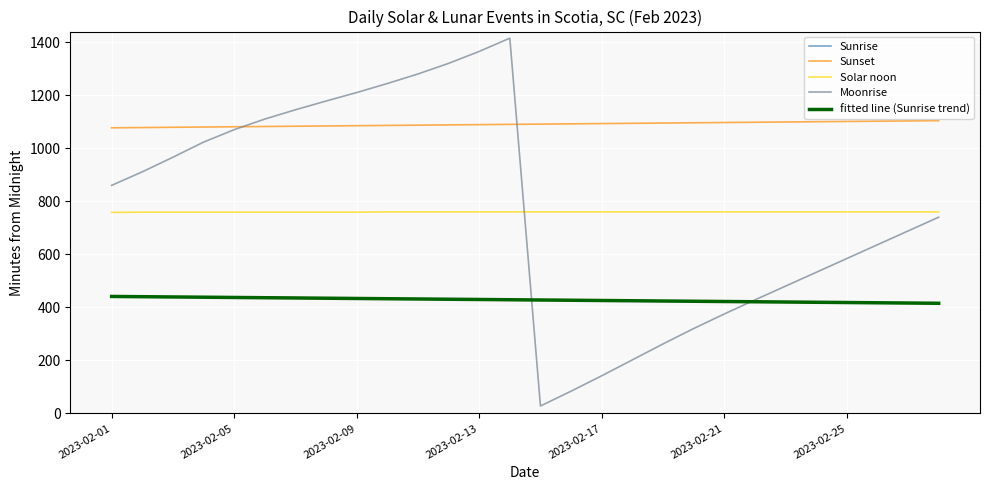

What is the maximum value shown in the chart?

1415.0